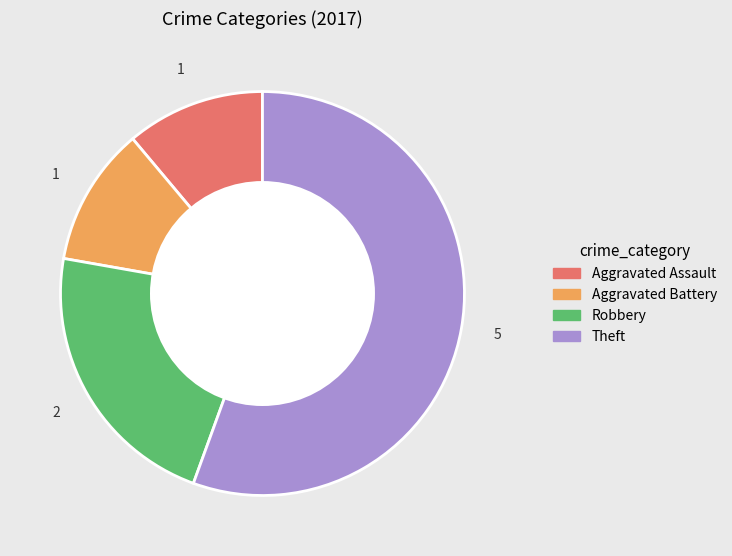

Is there a majority slice in this chart?

Yes